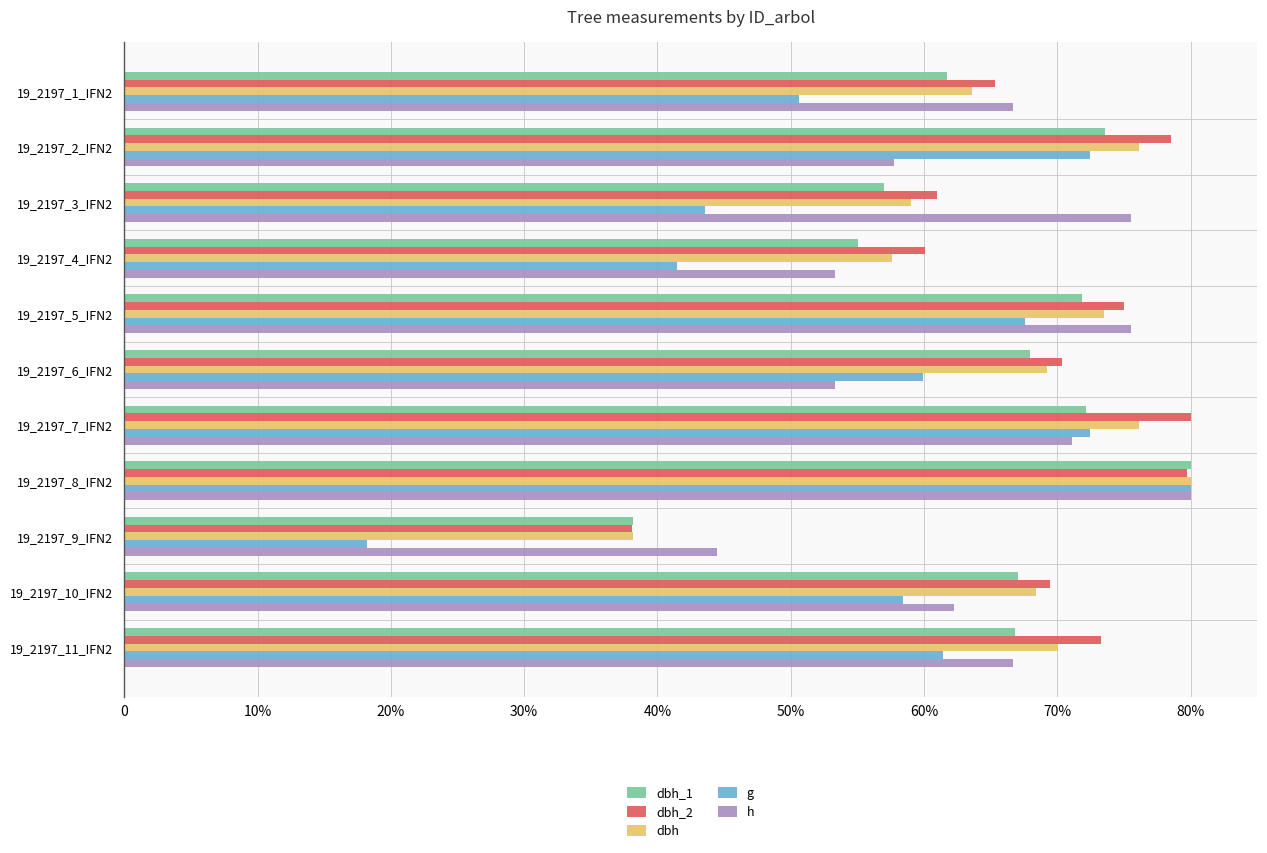

What is the difference between the second highest and second lowest values in the dbh_2 series?

19.6